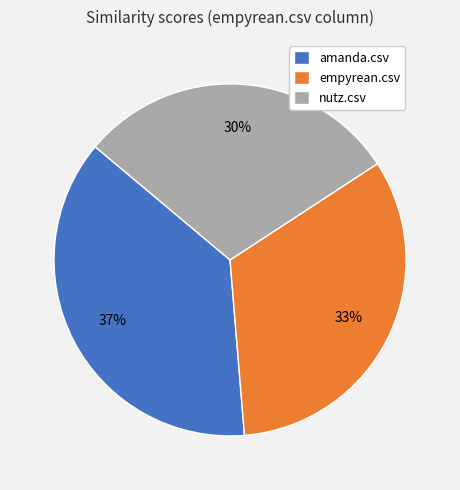

Is the sum of amanda.csv and nutz.csv greater than half?

Yes